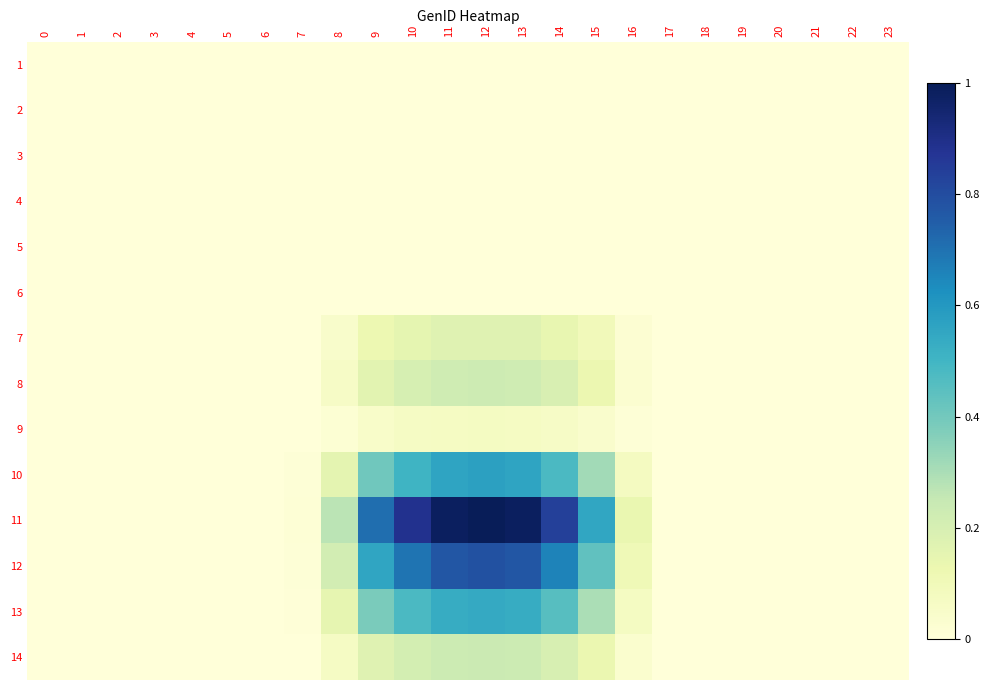

Which series changed the most between 14 and 16?

11